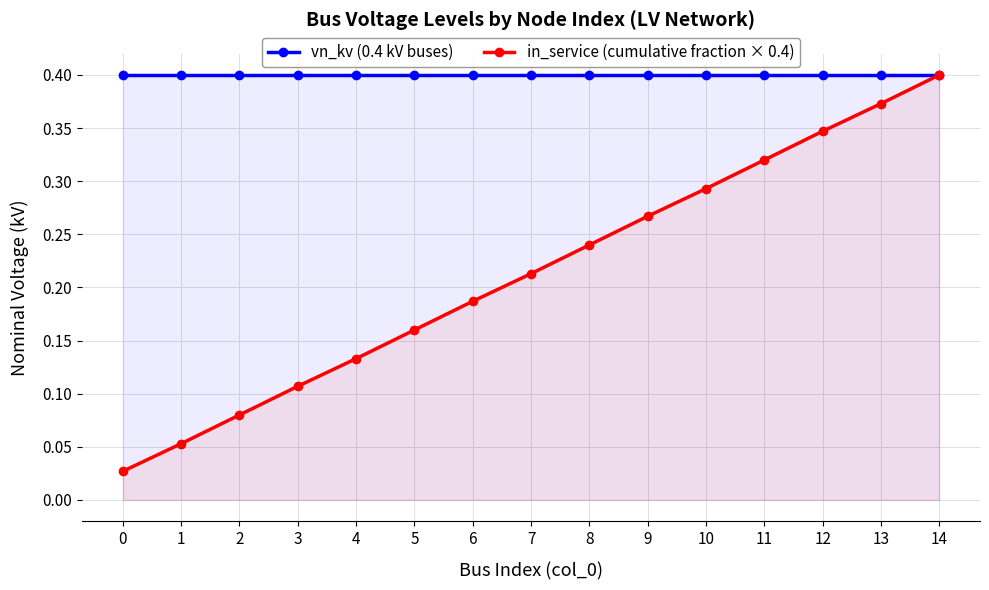

What is the value of the in_service (cumulative fraction × 0.4) point at the 9th from the left?

0.2